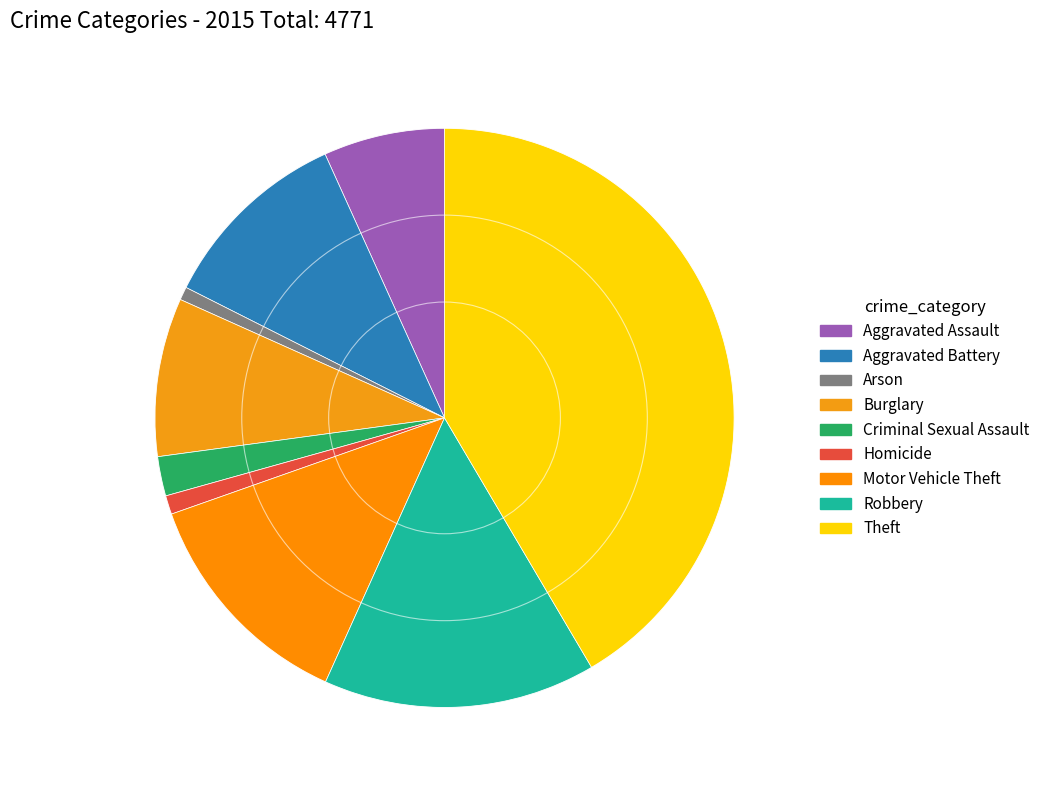

Does Robbery represent more than half of the total?

No